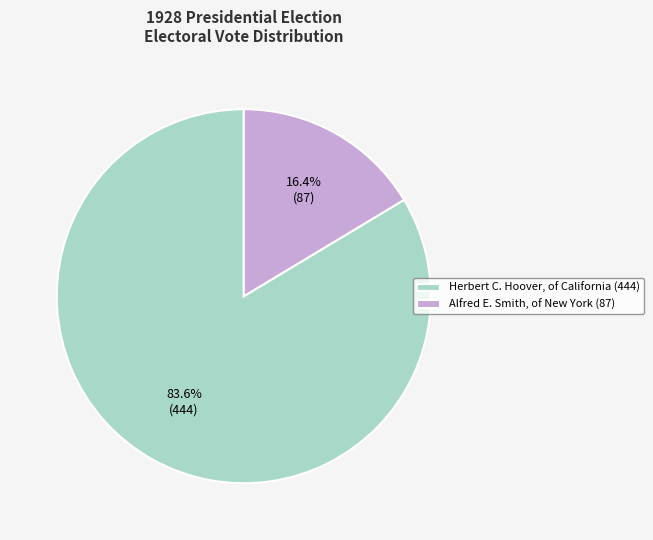

True or false: Alfred E. Smith, of New York accounts for 16% of the total.

True